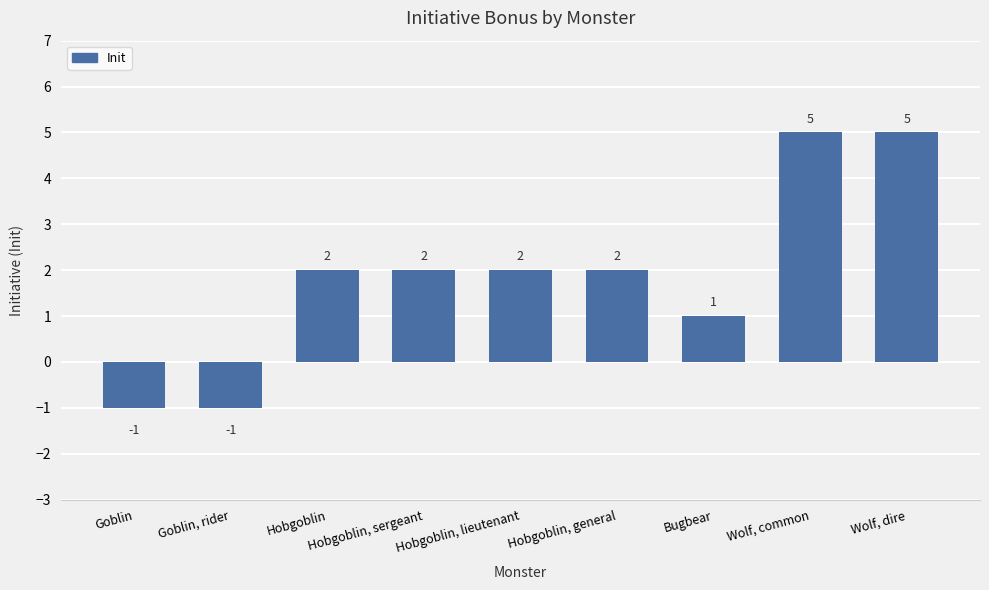

Reading right to left, transcribe all the data shown in this chart.

5	5	1	2	2	2	2	-1	-1